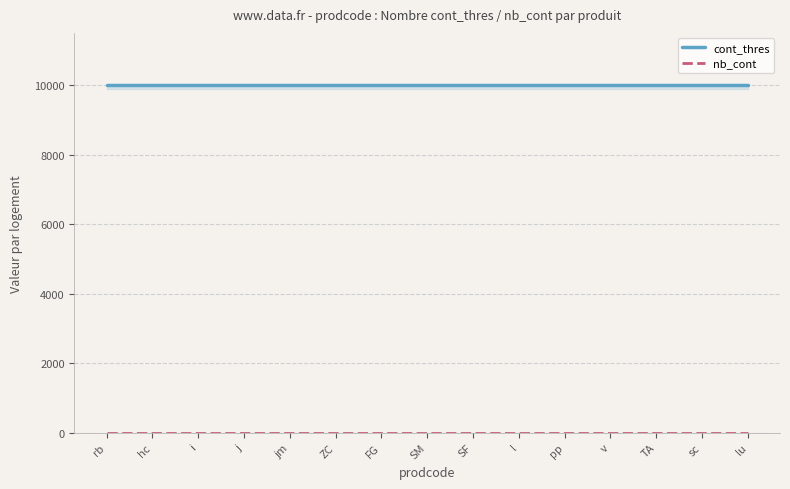

True or false: cont_thres has a value of 10000 at hc.

True